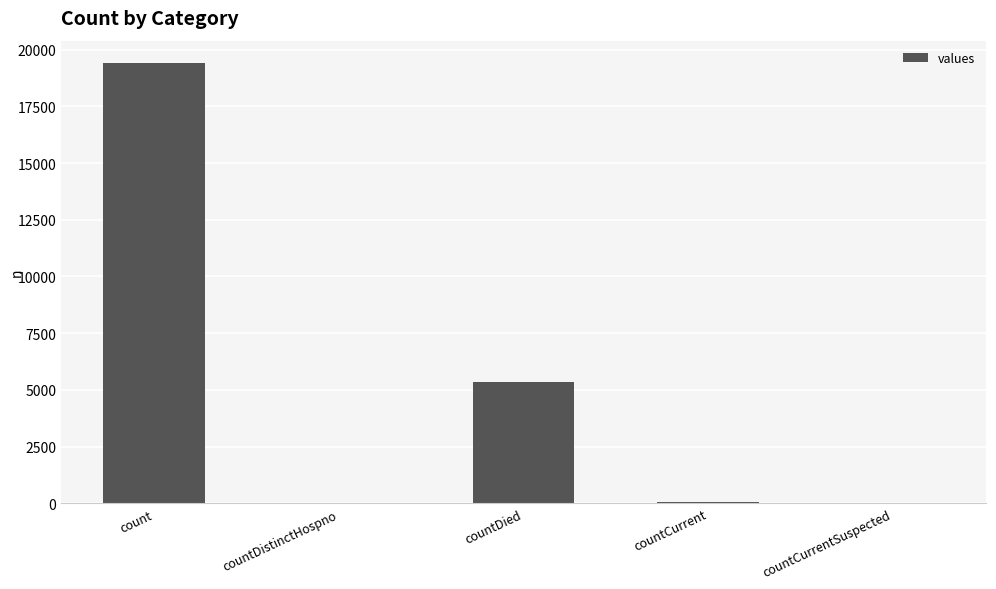

What is the change in value from countDied to countCurrentSuspected?

-5357